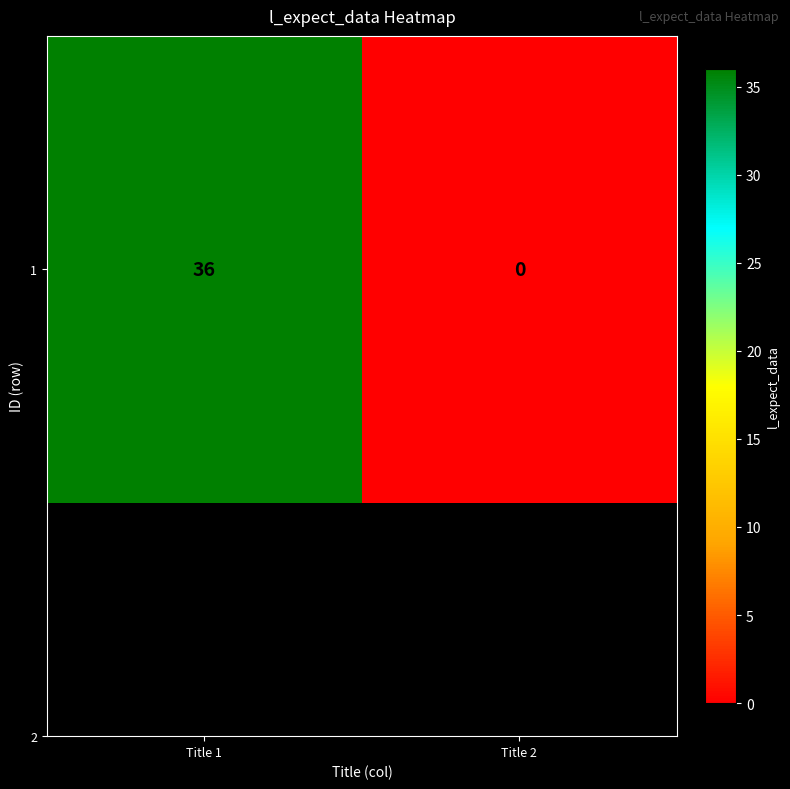

Rank the categories by value from highest to lowest.

Title 1, Title 2